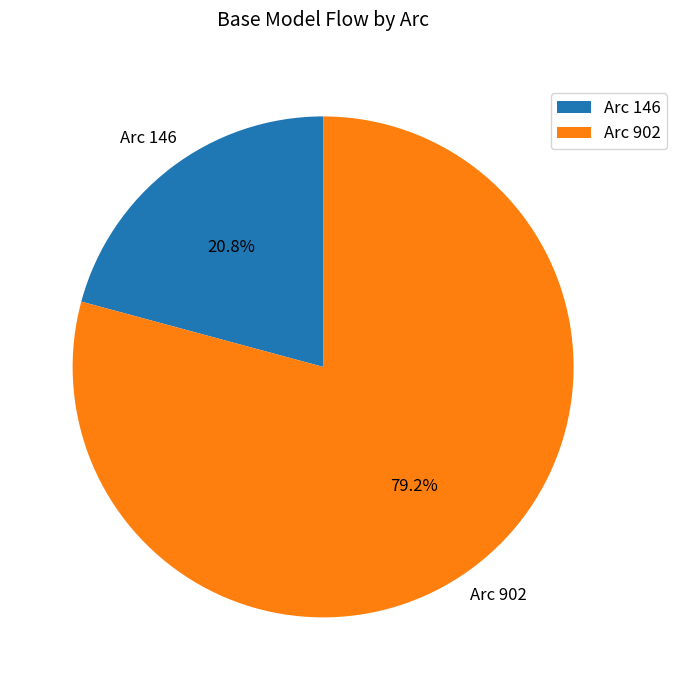

Count the number of slices in the pie.

2